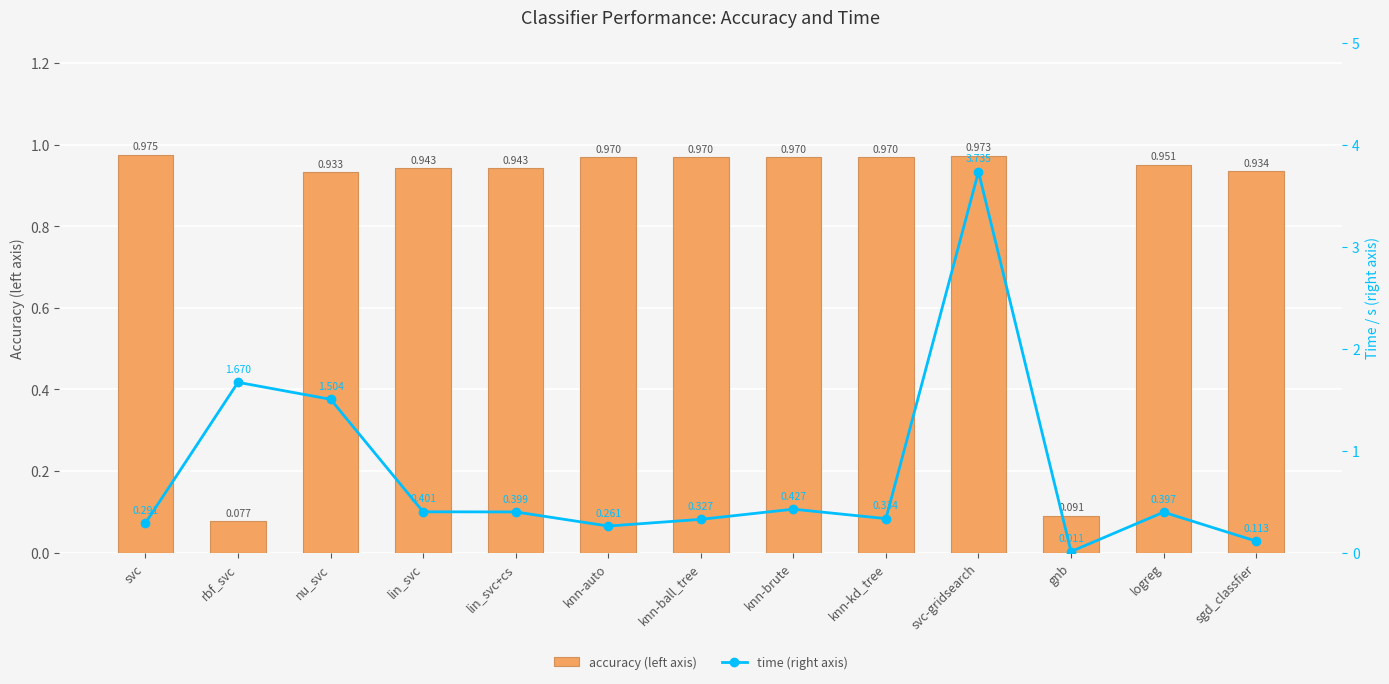

What is the sum of all accuracy (left axis) values?

10.7